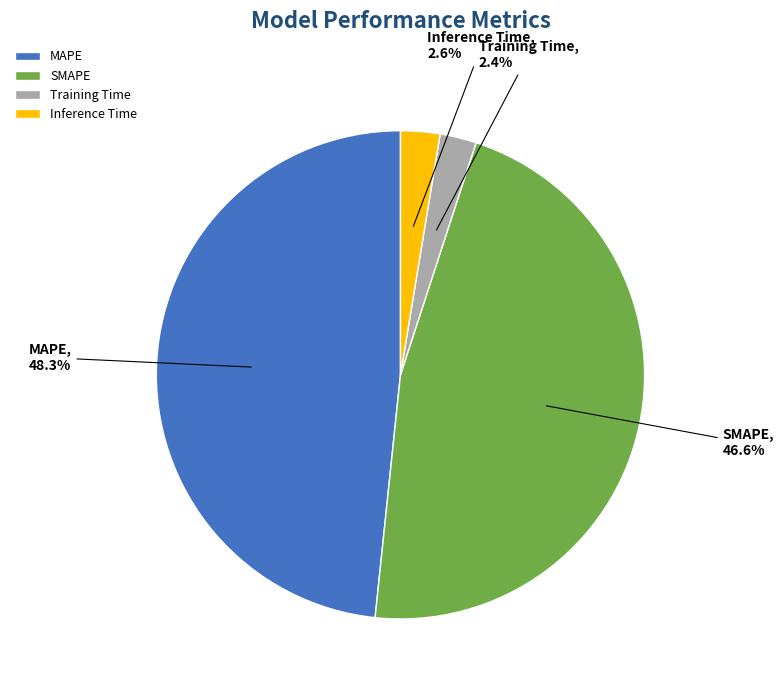

Between MAPE and SMAPE, which is larger?

MAPE